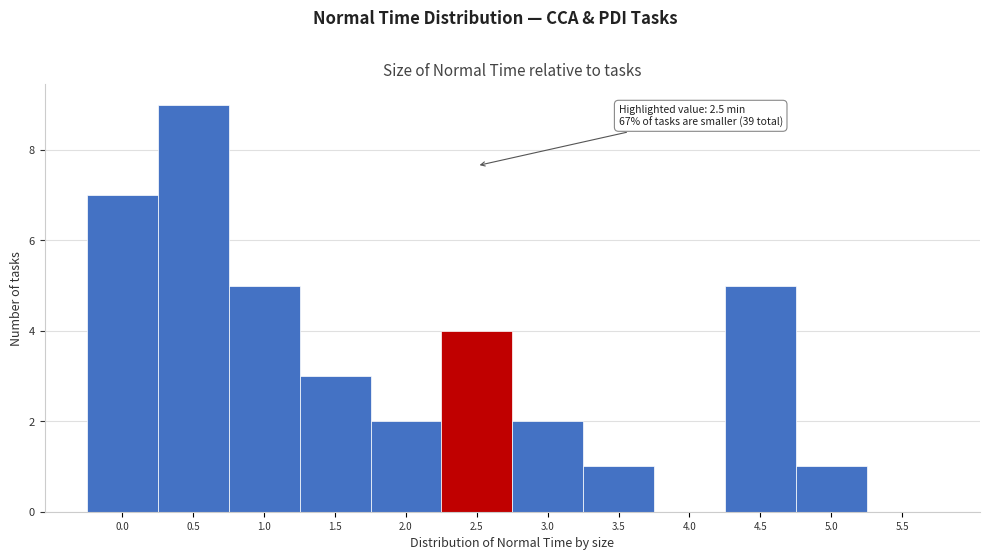

Reading left to right, transcribe all the data shown in this chart.

0.0=7	0.5=9	1.0=5	1.5=3	2.0=2	2.5=4	3.0=2	3.5=1	4.0=0	4.5=5	5.0=1	5.5=0